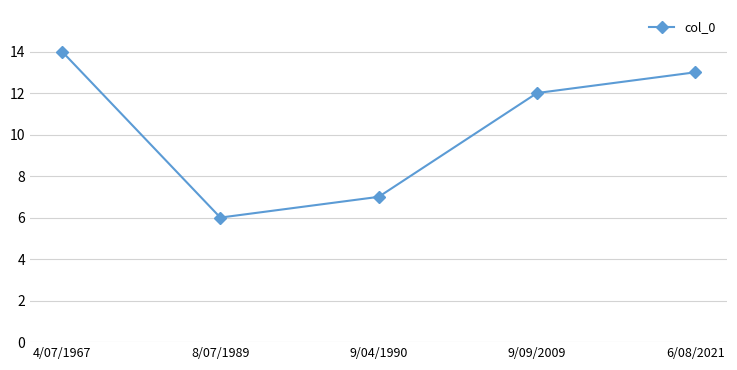

At which category does the data reach its first local valley?

8/07/1989